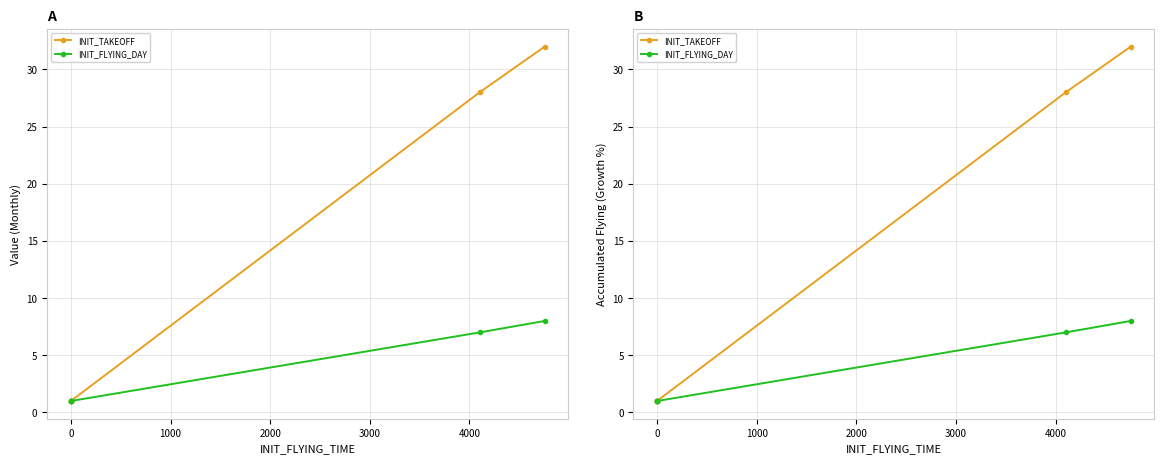

Rank the series at 2000 from highest to lowest value.

INIT_TAKEOFF, INIT_FLYING_DAY